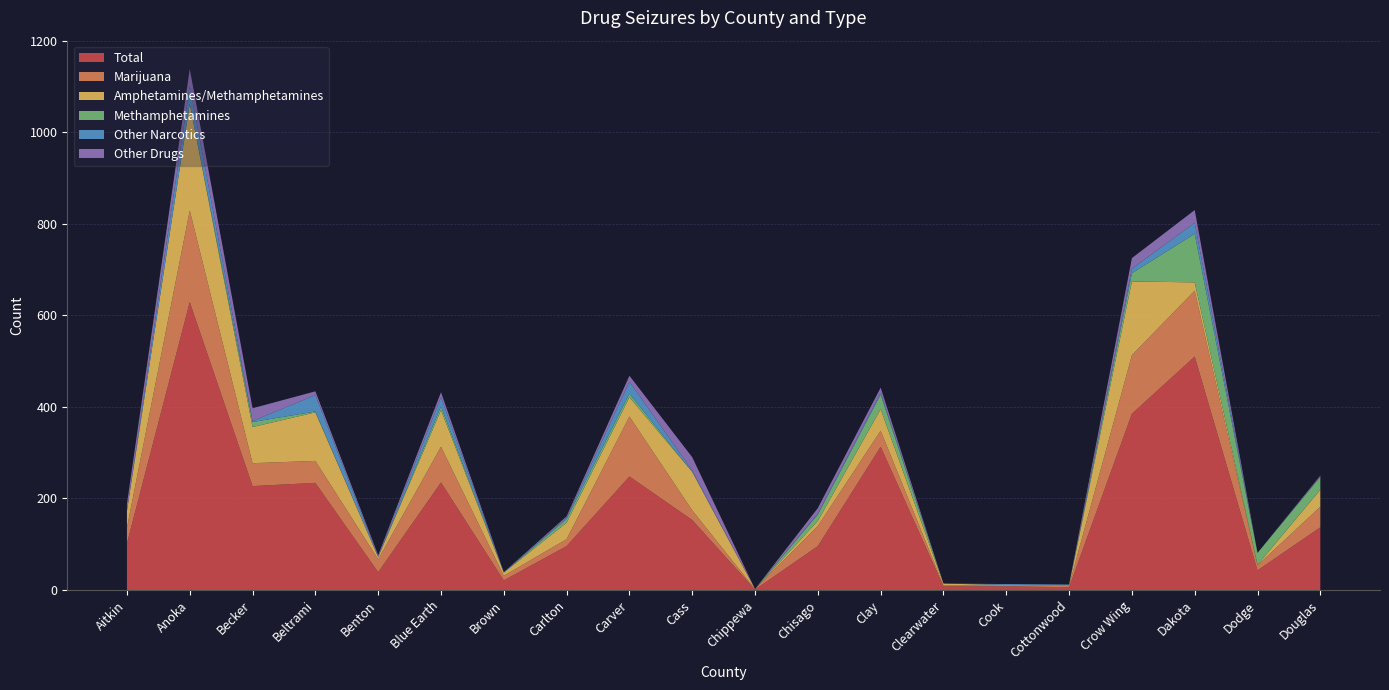

Reading left to right, list all the values displayed in this chart.

Total: Aitkin=102	Anoka=629	Becker=227	Beltrami=234	Benton=39	Blue Earth=235	Brown=21	Carlton=96	Carver=248	Cass=153	Chippewa=1	Chisago=96	Clay=313	Clearwater=8	Cook=8	Cottonwood=6	Crow Wing=385	Dakota=510	Dodge=43	Douglas=137
Marijuana: Aitkin=34	Anoka=200	Becker=50	Beltrami=48	Benton=28	Blue Earth=78	Brown=10	Carlton=15	Carver=131	Cass=21	Chippewa=1	Chisago=44	Clay=35	Clearwater=2	Cook=3	Cottonwood=4	Crow Wing=128	Dakota=144	Dodge=11	Douglas=45
Amphetamines/Methamphetamines: Aitkin=37	Anoka=233	Becker=79	Beltrami=106	Benton=5	Blue Earth=80	Brown=7	Carlton=36	Carver=42	Cass=84	Chippewa=0	Chisago=11	Clay=47	Clearwater=4	Cook=0	Cottonwood=1	Crow Wing=161	Dakota=18	Dodge=1	Douglas=37
Methamphetamines: Aitkin=0	Anoka=0	Becker=11	Beltrami=2	Benton=0	Blue Earth=8	Brown=0	Carlton=8	Carver=8	Cass=0	Chippewa=0	Chisago=14	Clay=32	Clearwater=0	Cook=0	Cottonwood=0	Crow Wing=18	Dakota=106	Dodge=26	Douglas=28
Other Narcotics: Aitkin=0	Anoka=39	Becker=2	Beltrami=36	Benton=1	Blue Earth=20	Brown=1	Carlton=3	Carver=26	Cass=3	Chippewa=0	Chisago=2	Clay=4	Clearwater=0	Cook=2	Cottonwood=1	Crow Wing=10	Dakota=24	Dodge=0	Douglas=1
Other Drugs: Aitkin=15	Anoka=37	Becker=28	Beltrami=8	Benton=3	Blue Earth=11	Brown=0	Carlton=3	Carver=13	Cass=29	Chippewa=0	Chisago=12	Clay=11	Clearwater=0	Cook=0	Cottonwood=0	Crow Wing=23	Dakota=28	Dodge=0	Douglas=2